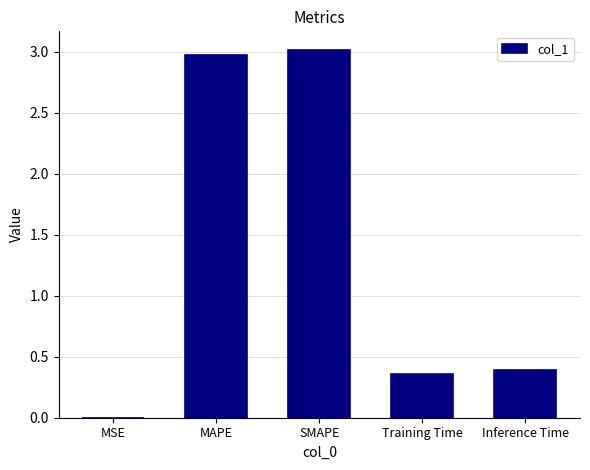

What is the maximum value shown in the chart?

3.0